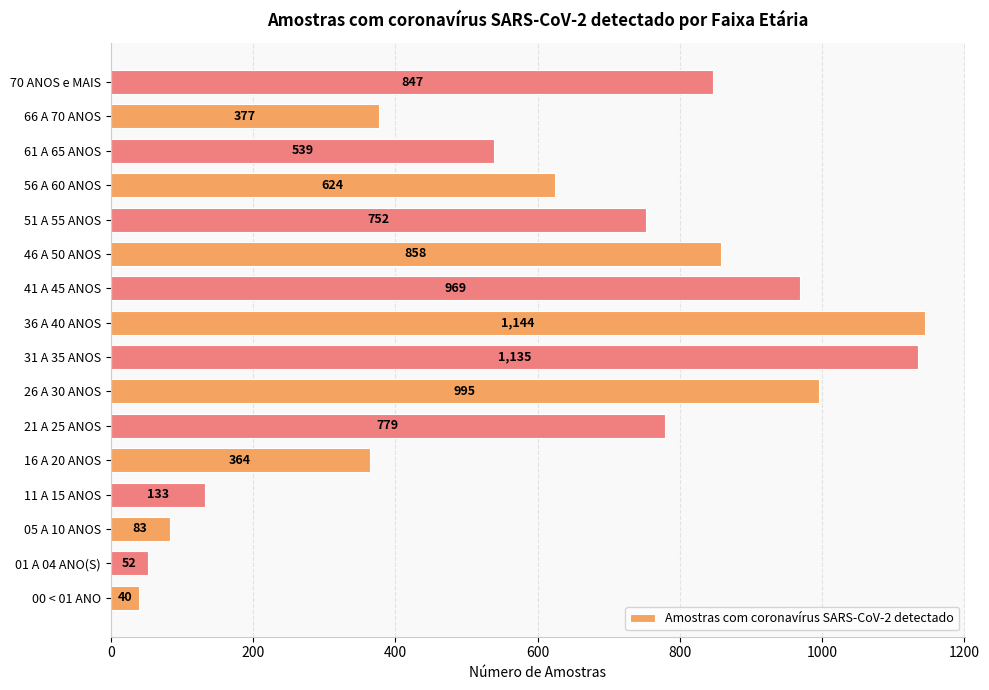

What is the sum of the values at 66 A 70 ANOS and 36 A 40 ANOS?

1521